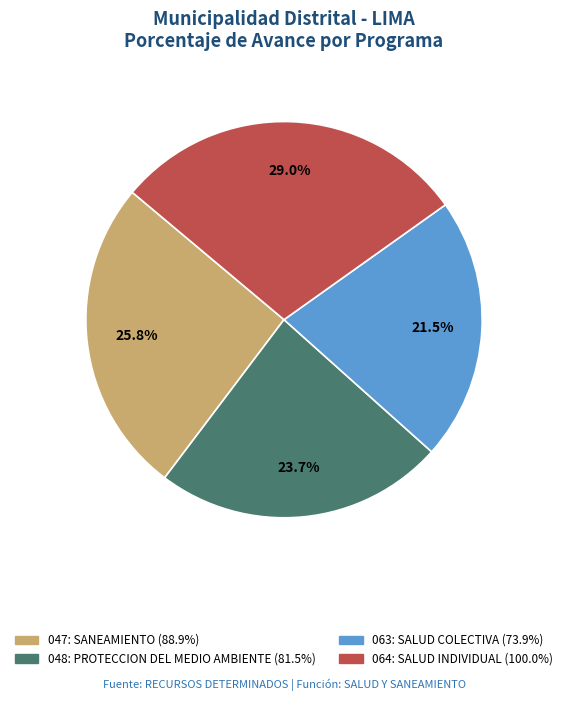

To the nearest percent, what is the average slice percentage?

25%